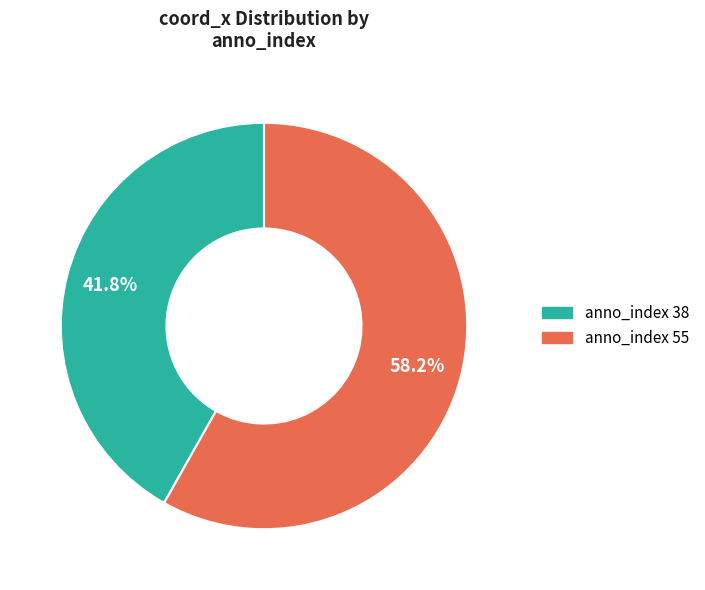

What is the total percentage of anno_index 38 and anno_index 55?

100.0%